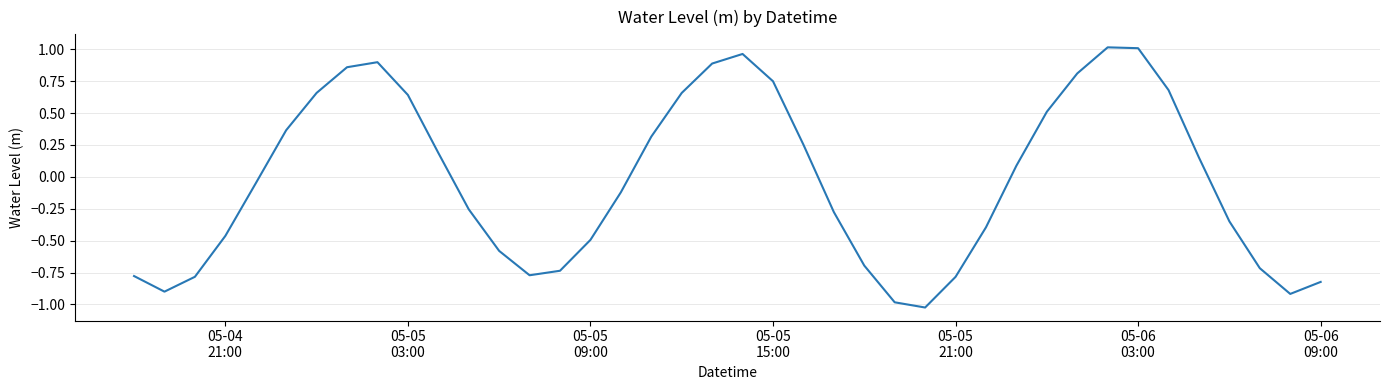

What is the difference between the maximum and minimum values?

2.0